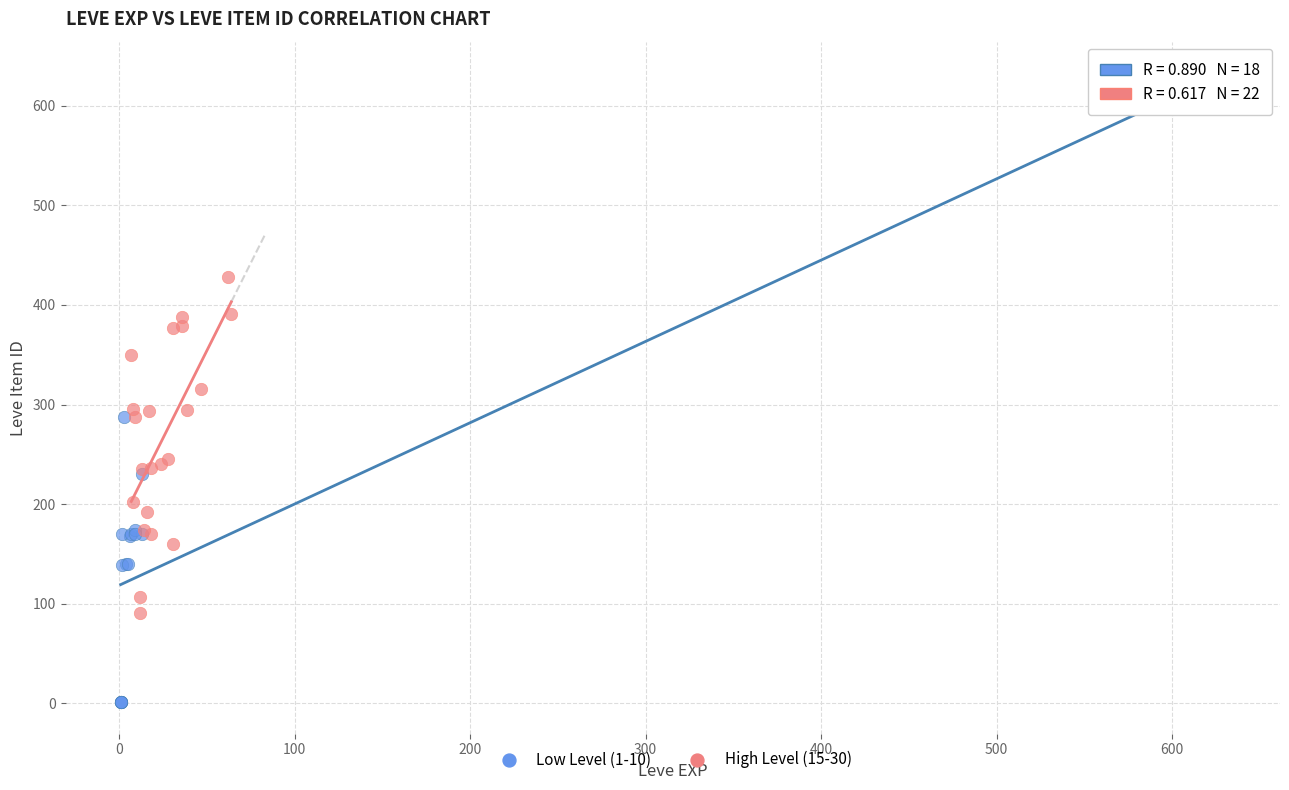

Which series has the largest Y range (max minus min)?

Low Level (1-10)